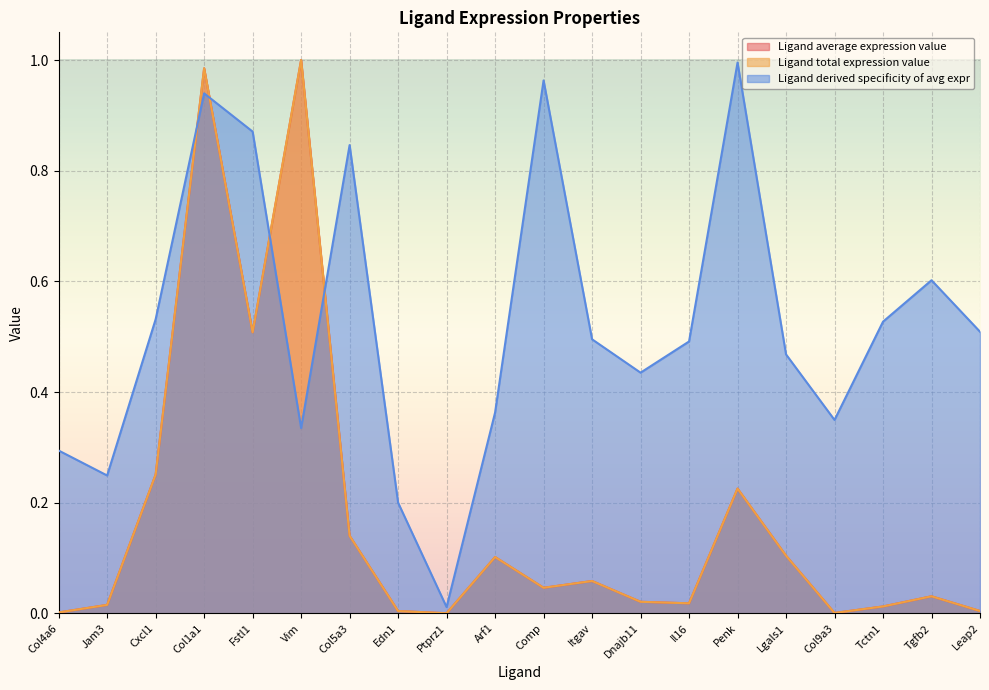

Is it true that Ligand derived specificity of avg expr equals 0.7 at Leap2?

False